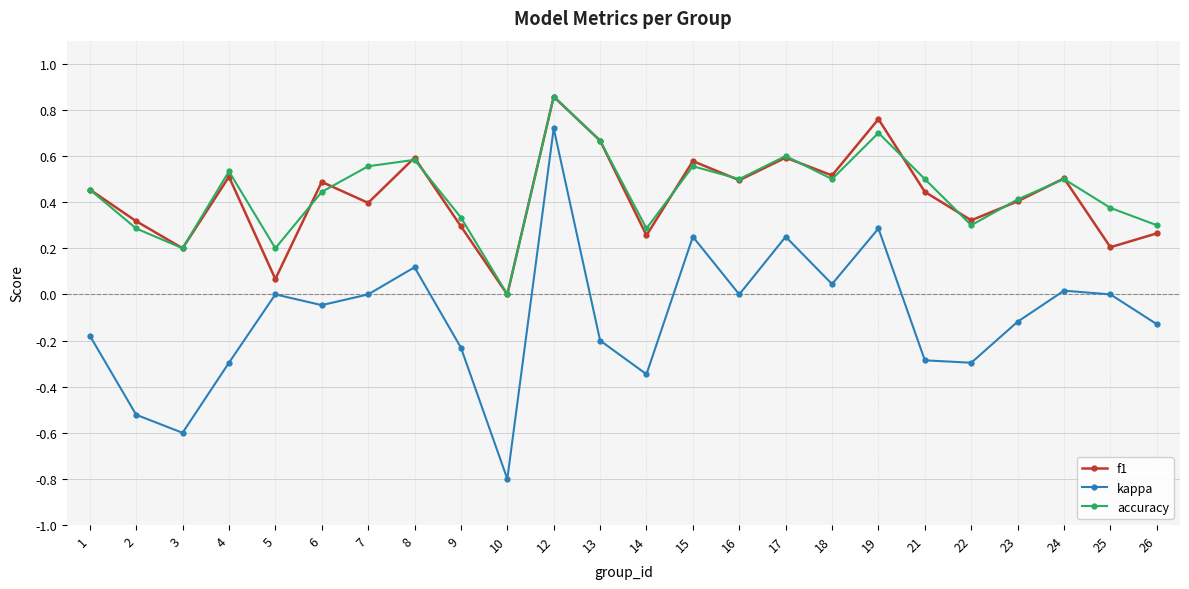

At which category is the sum across all series the highest?

12